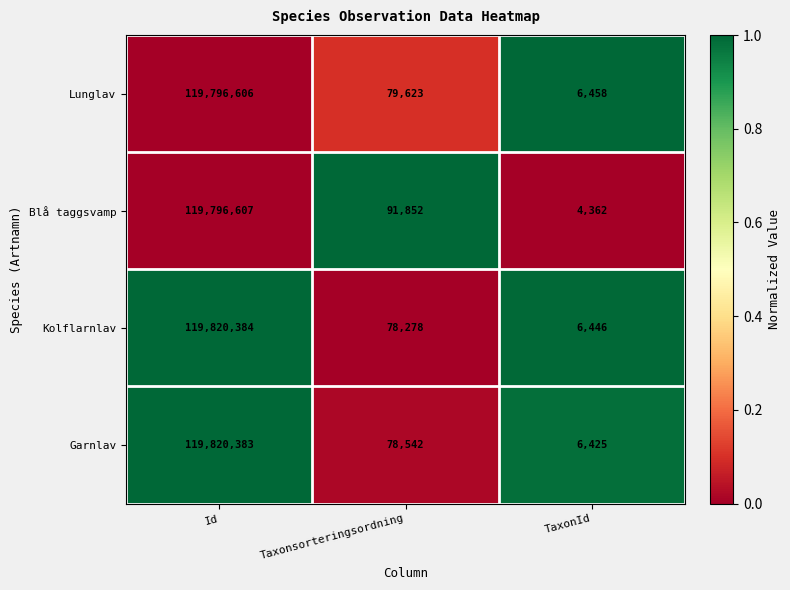

At which category is the sum across all series the highest?

Id